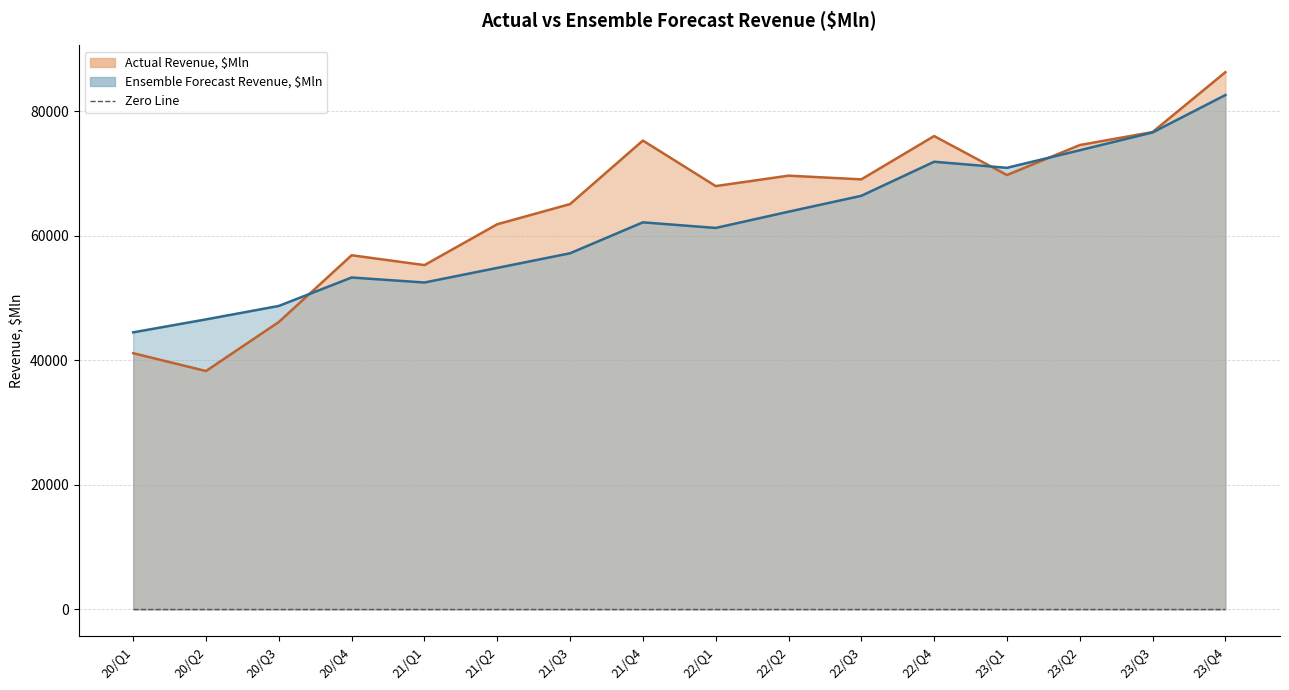

What is the minimum value shown in the chart?

38297.0